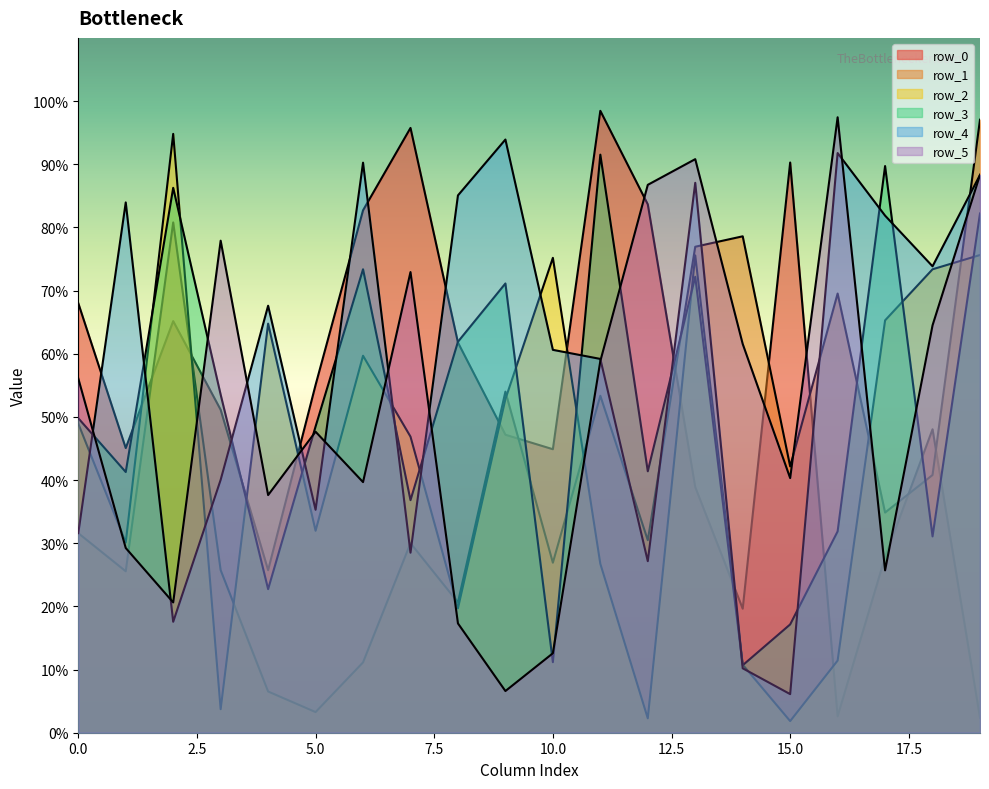

Where is the first local minimum for row_1?

1